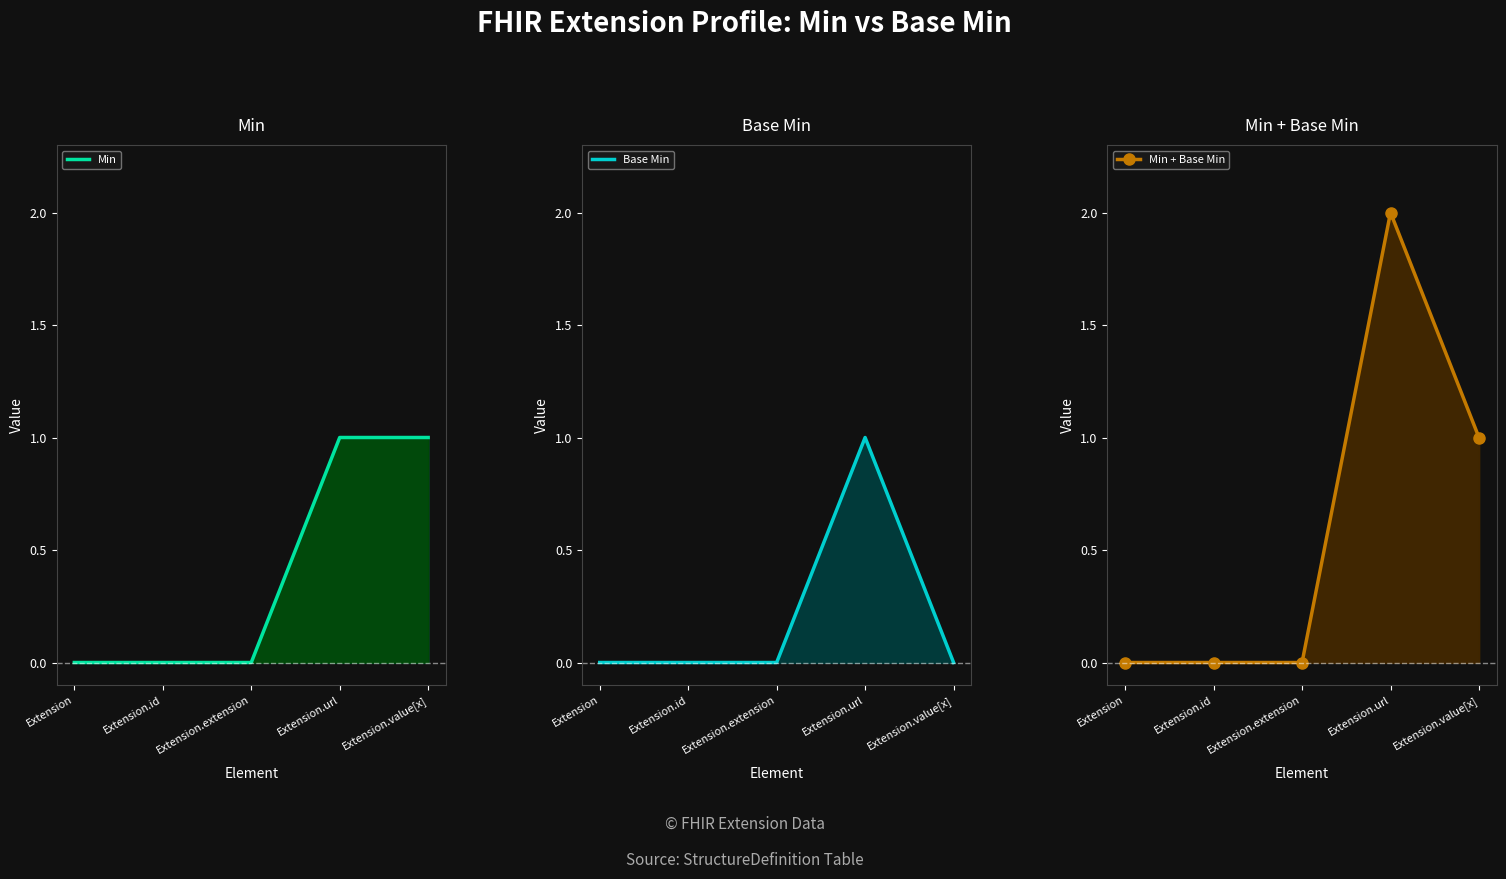

How many Base Min values are between 0 and 1?

5